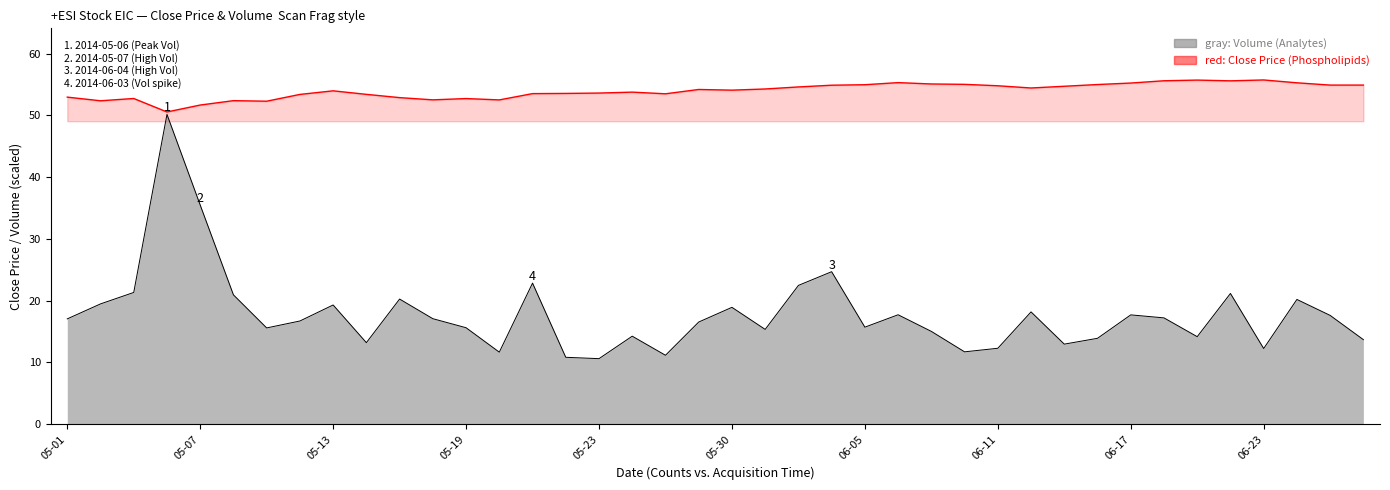

Reading right to left, transcribe all the data shown in this chart.

54.9	54.9	55.3	55.7	55.6	55.7	55.6	55.2	55.0	54.7	54.4	54.8	55.0	55.1	55.3	55.0	54.9	54.6	54.3	54.1	54.2	53.5	53.8	53.6	53.5	53.5	52.5	52.7	52.5	52.9	53.4	54.0	53.4	52.3	52.4	51.7	50.5	52.7	52.3	52.9